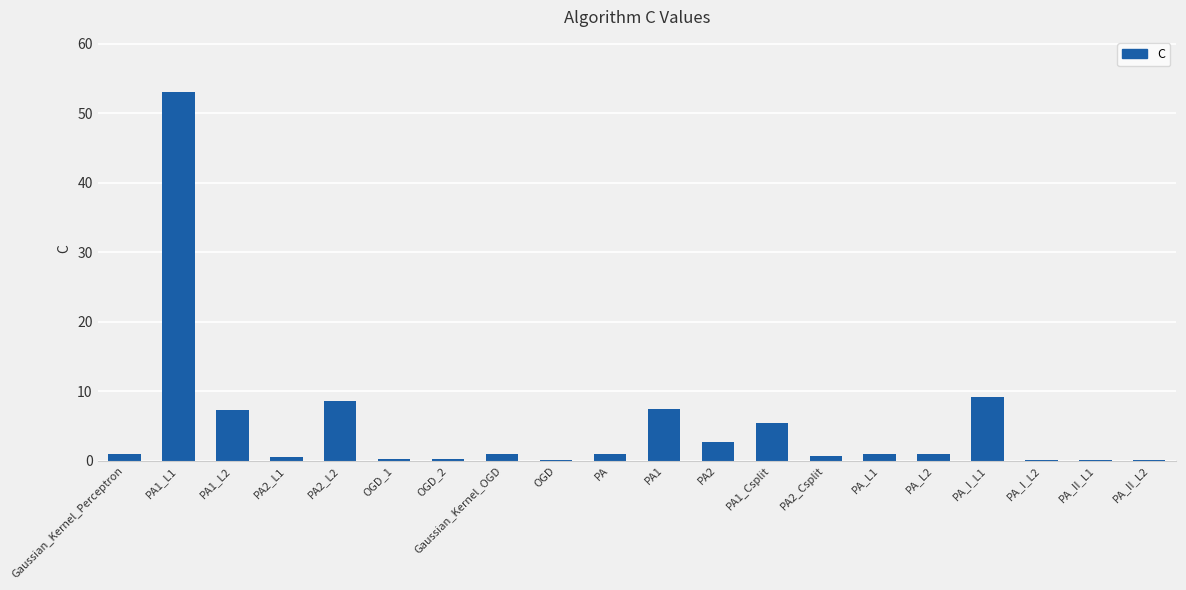

What is the sum of all values?

100.5